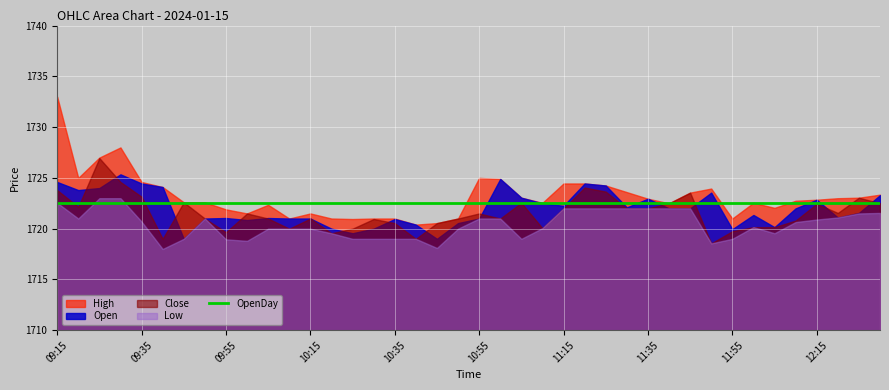

Which label corresponds to the smallest value in the chart?

09:40